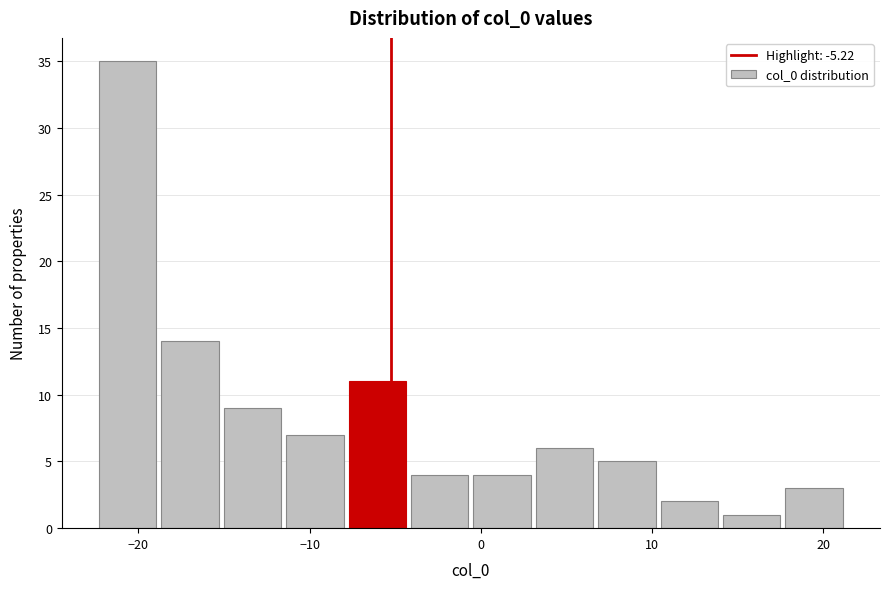

Around what value on the x-axis is the tallest bar? Give the approximate position of its centre, as read against the axis.

-21